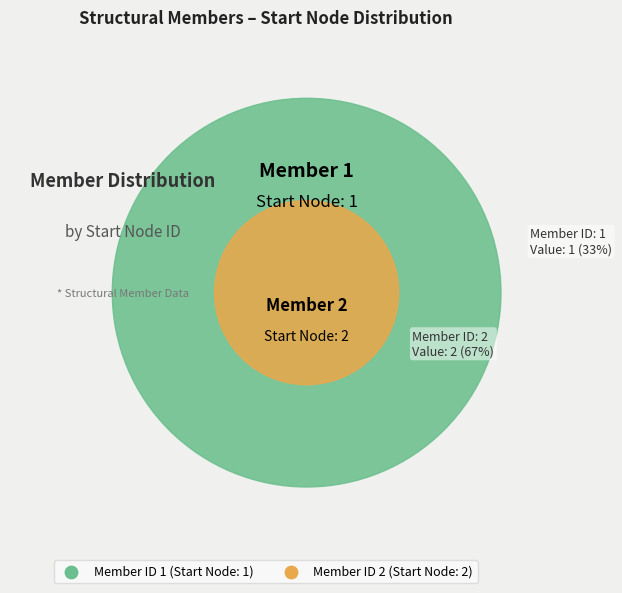

Count the number of slices in the pie.

2